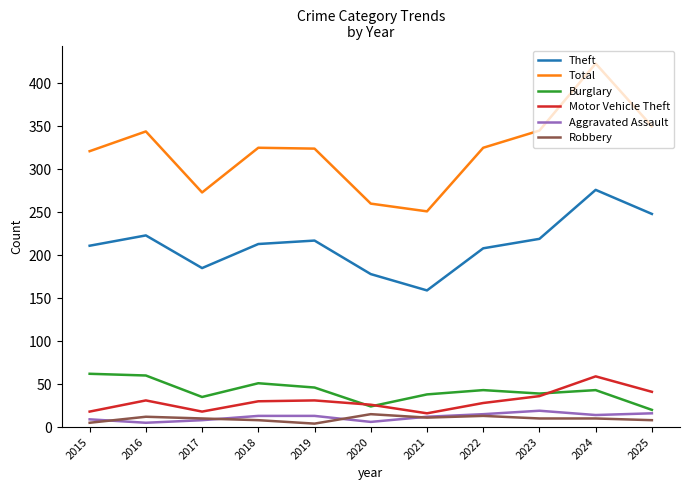

At how many categories does at least one series exceed 46?

11